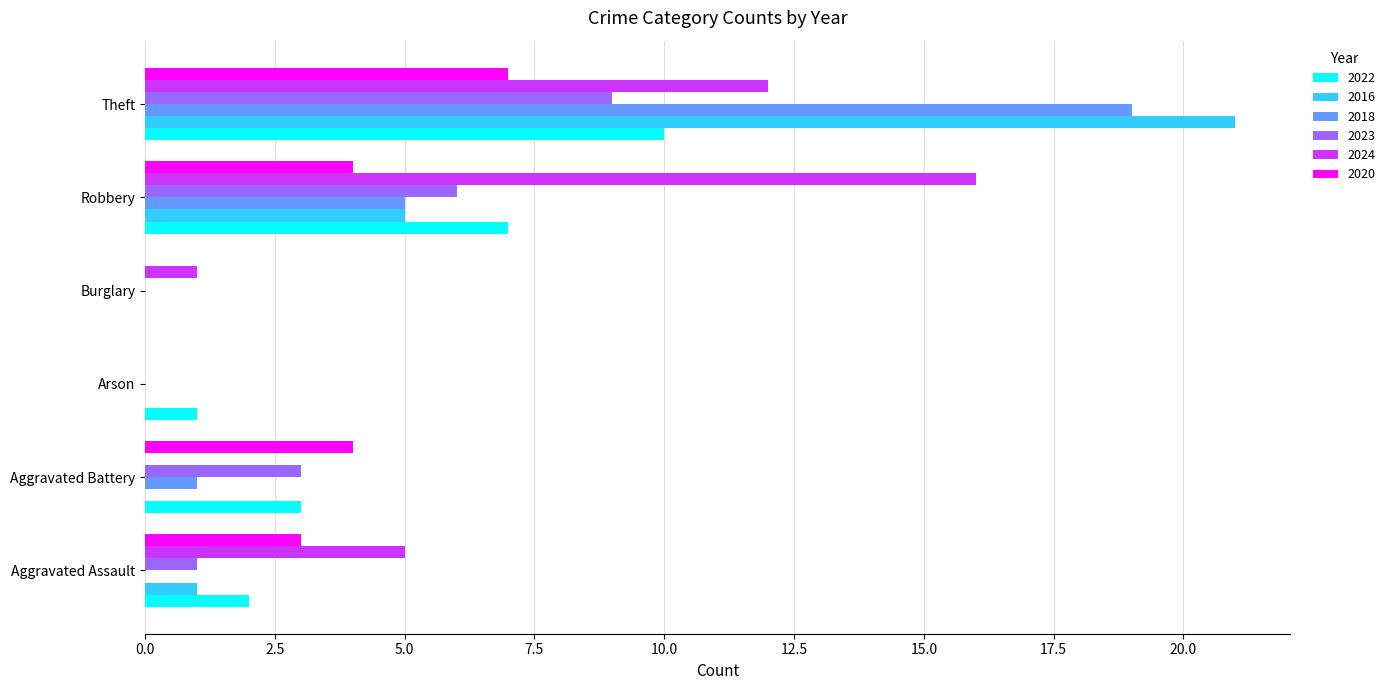

Is it true that 2016 equals 0 at Burglary?

True